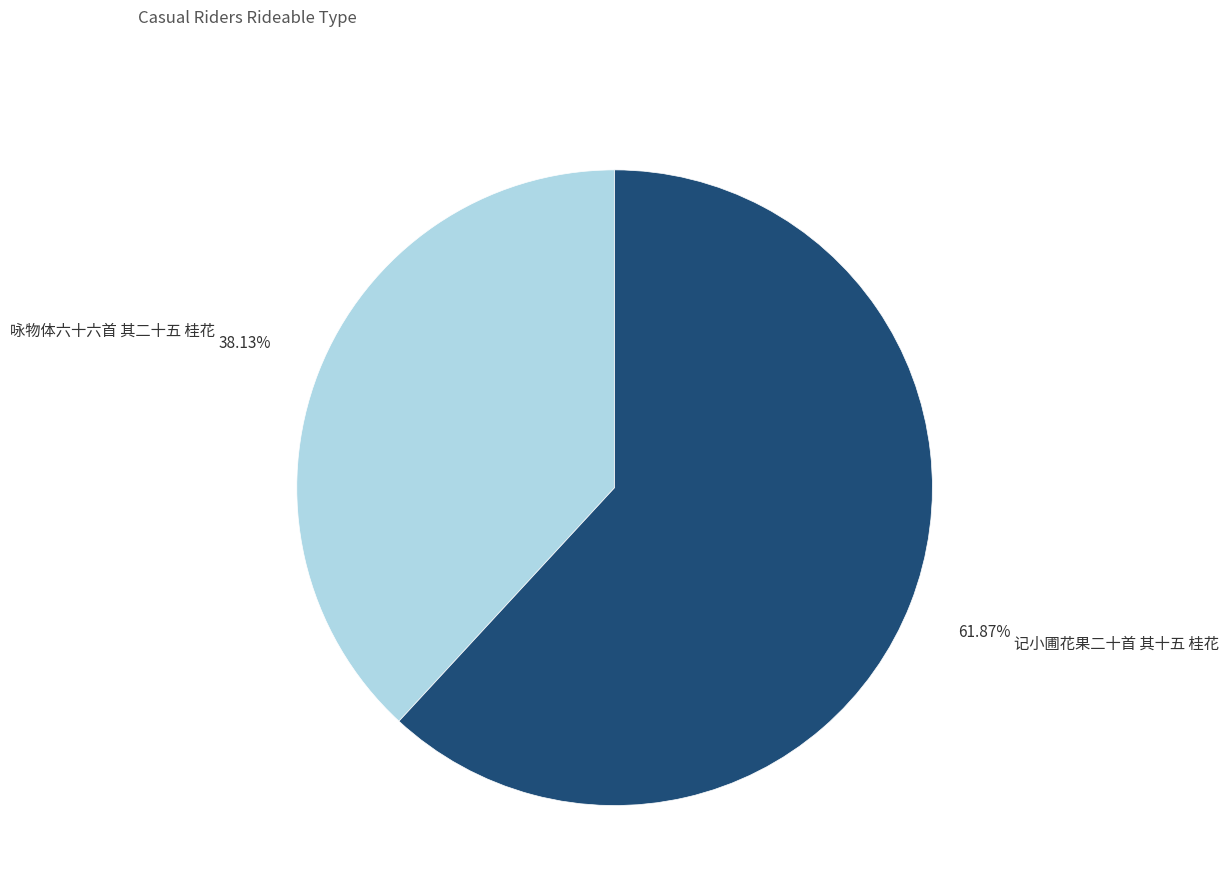

Does any single category account for the majority?

Yes